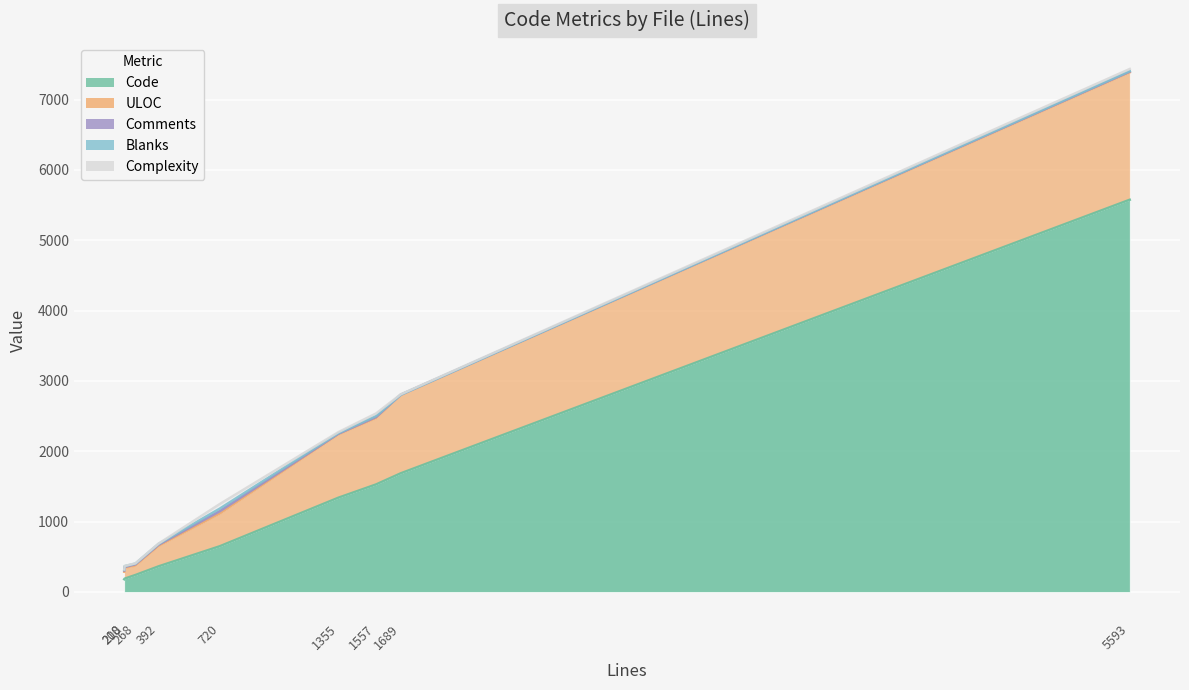

Which has a higher value, crypt.py or serverdensity_device.py?

crypt.py